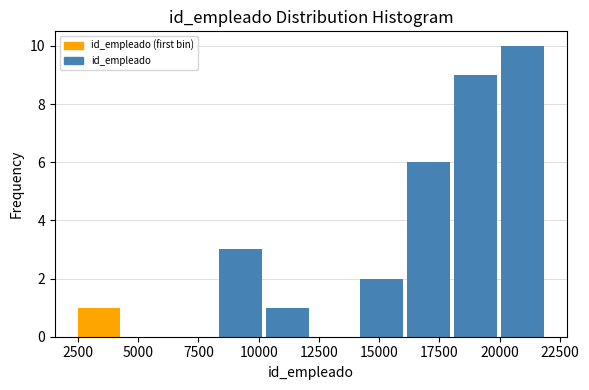

Read against the x-axis, roughly where is the centre of the tallest bar?

21000